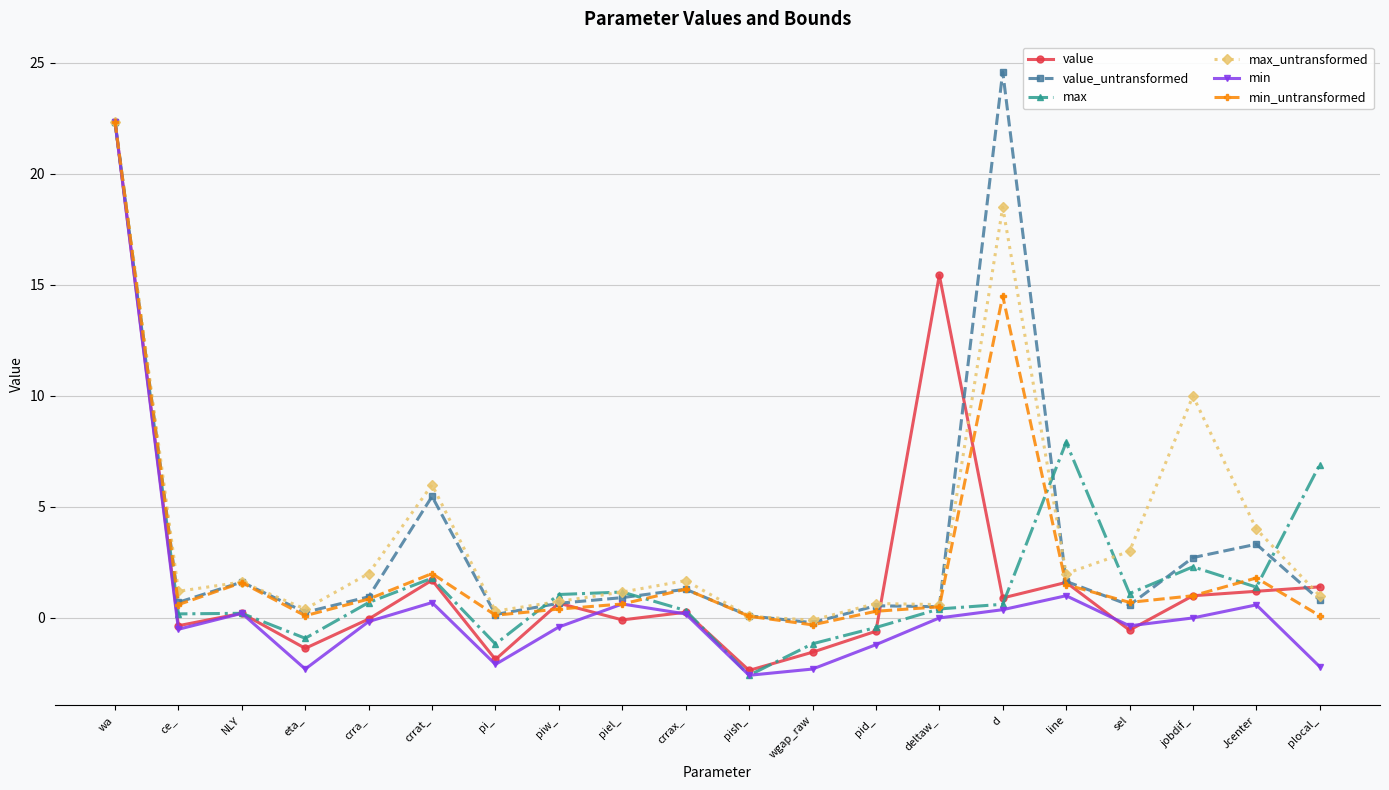

The max series shows 1.8 at crrat_. True or false?

True